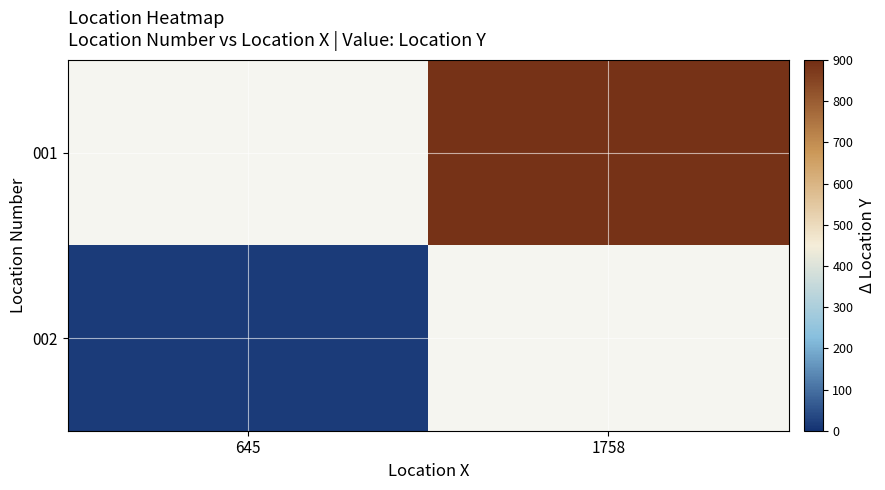

Which series has the largest total across all categories?

001